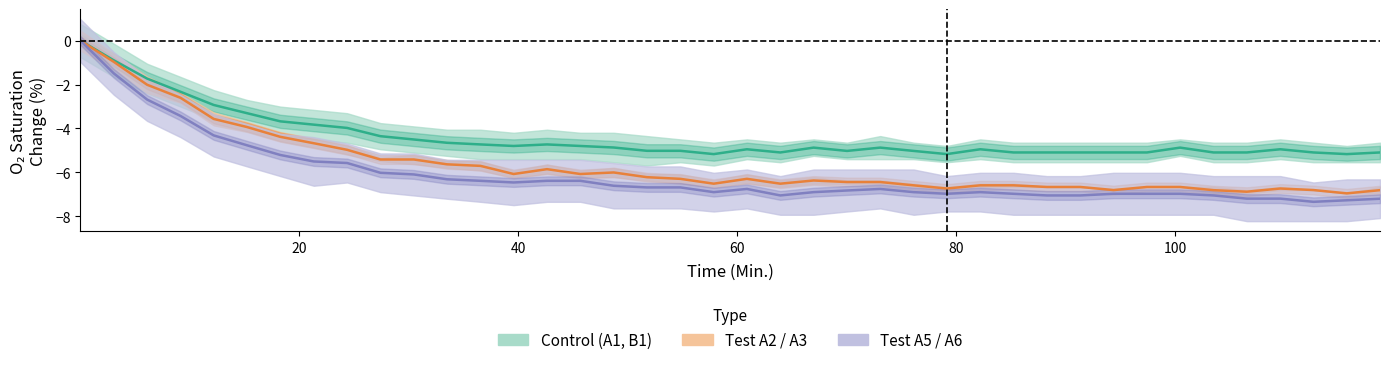

How many values in Control (A1, B1) are below zero?

39